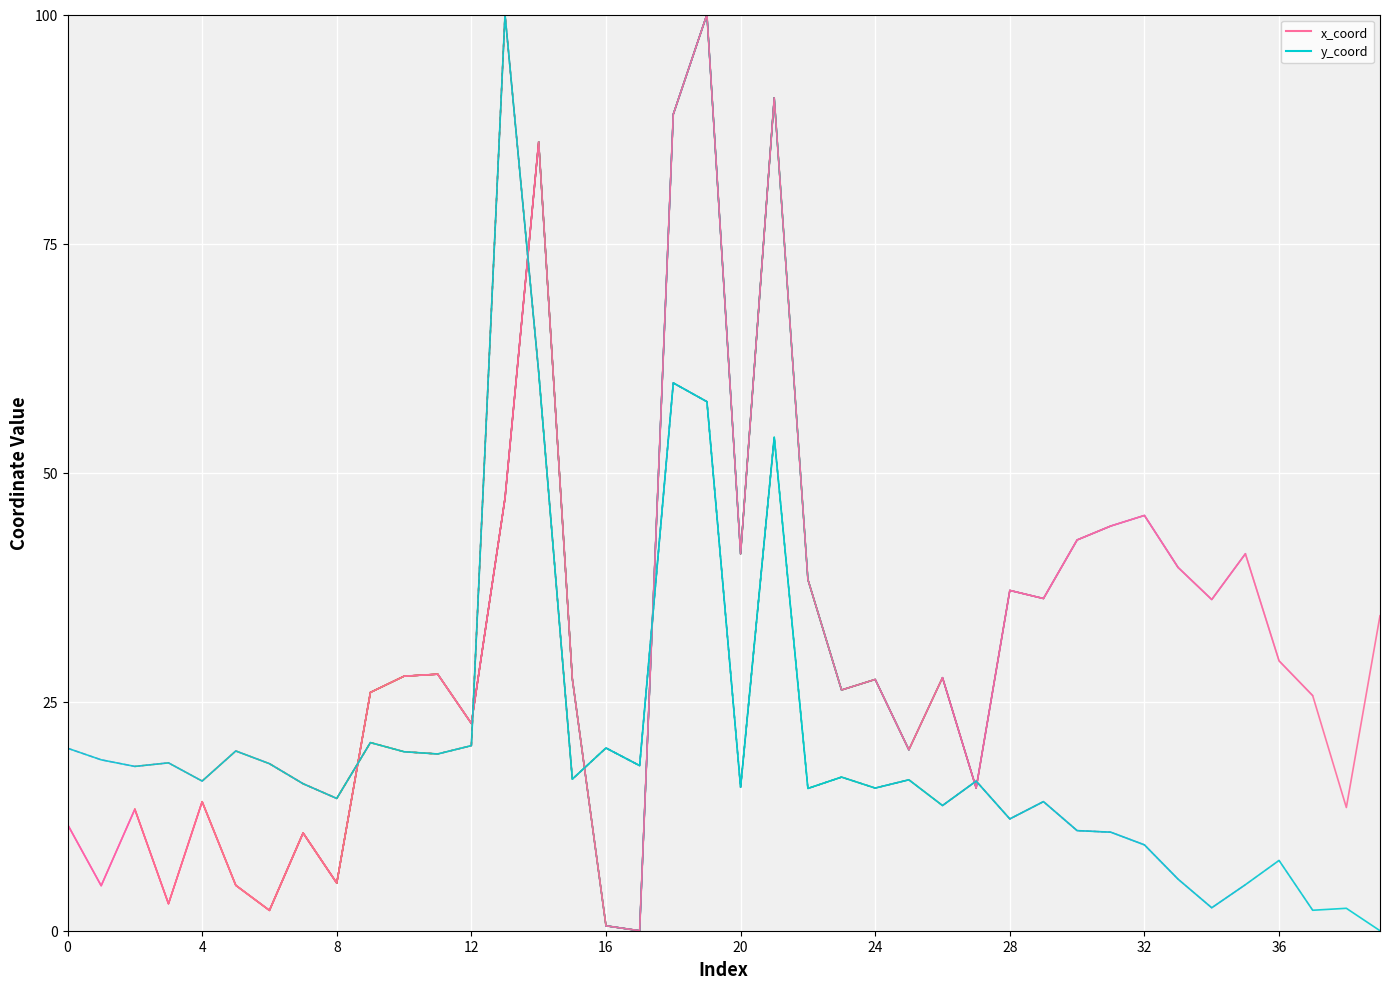

Between 27 and 36, which is larger?

36